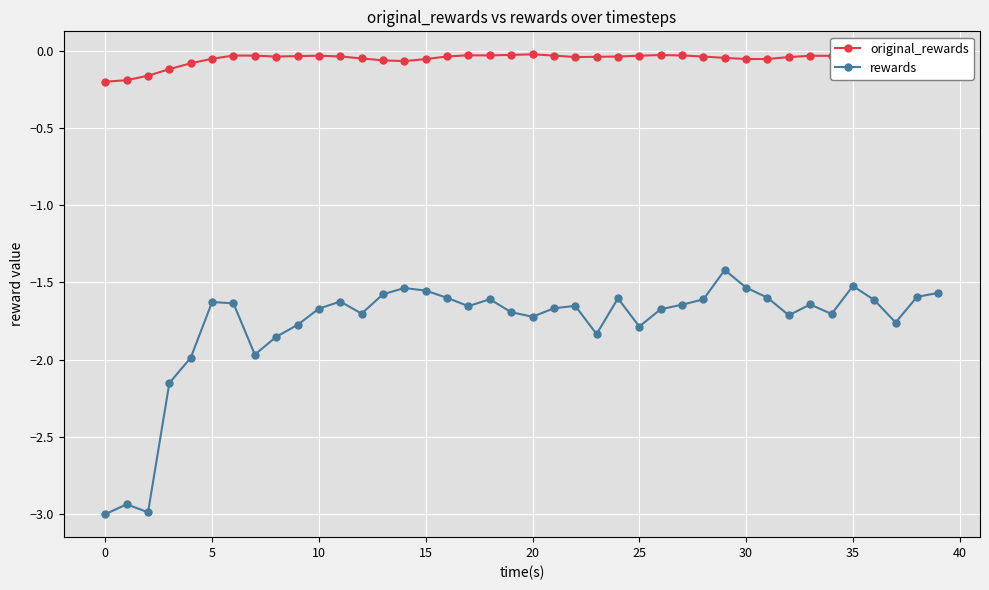

Which series has the largest range (max minus min)?

rewards